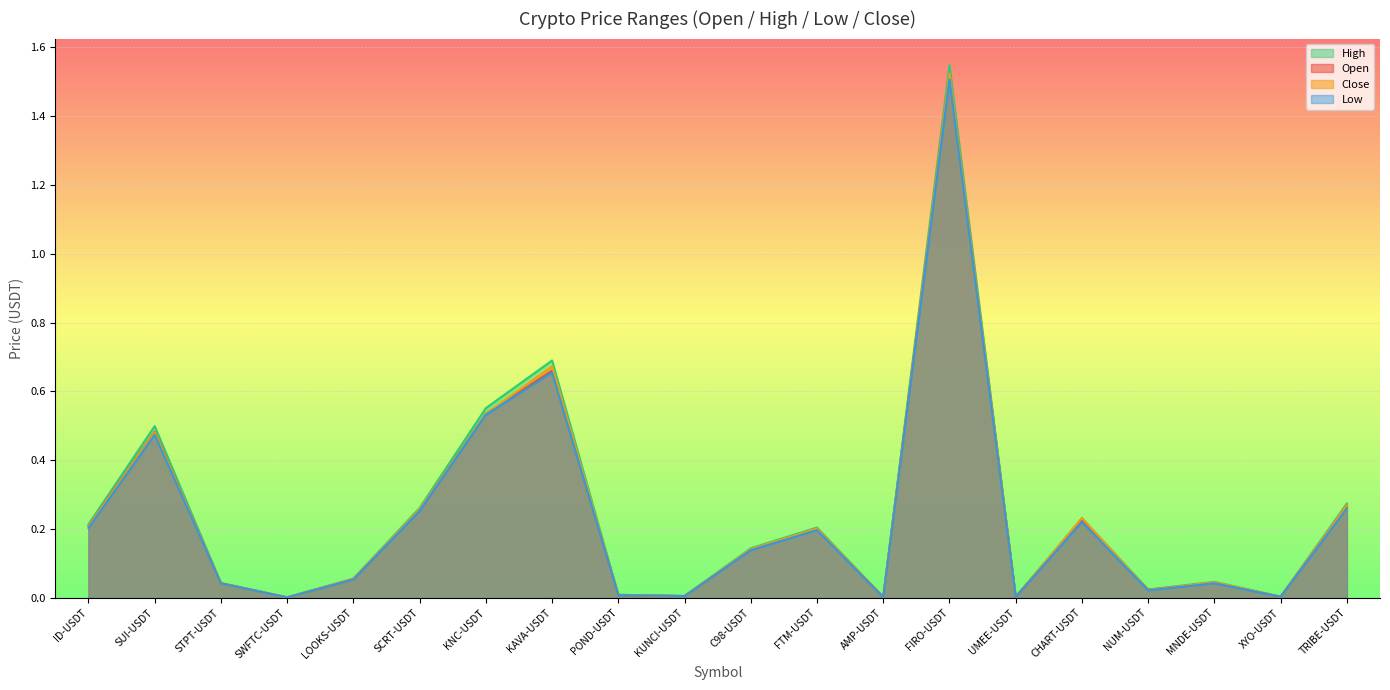

Which series has the largest total across all categories?

high